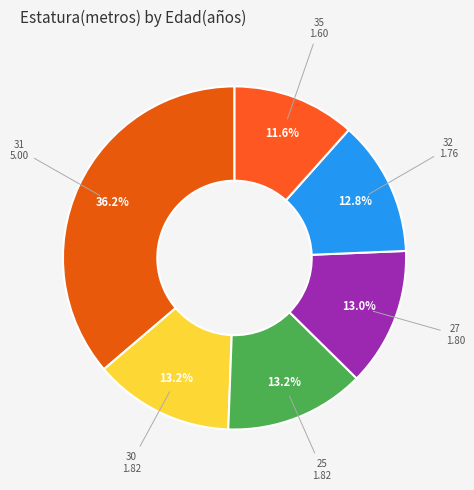

Approximately how many times larger is the value at 32 compared to 27?

1.0